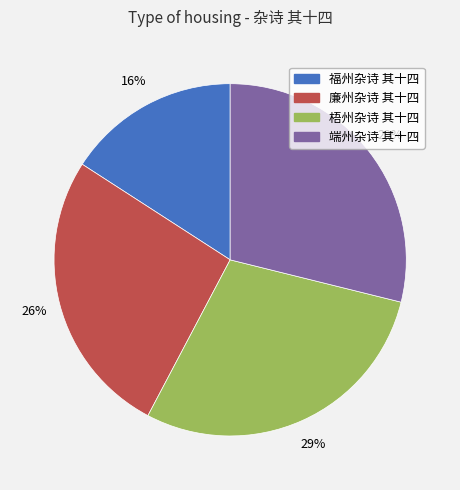

Is there a majority slice in this chart?

No